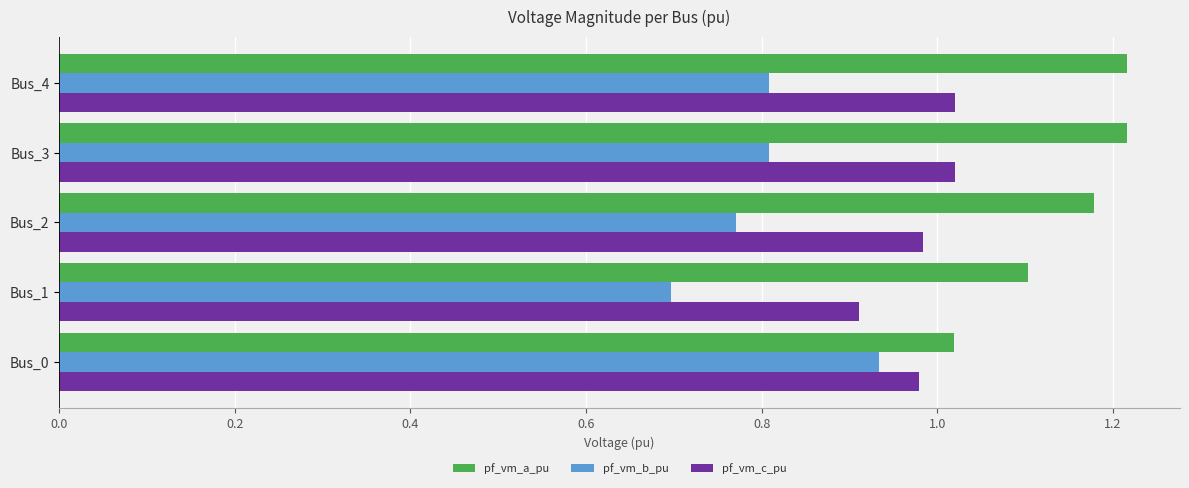

At how many categories does at least one series exceed 0?

5